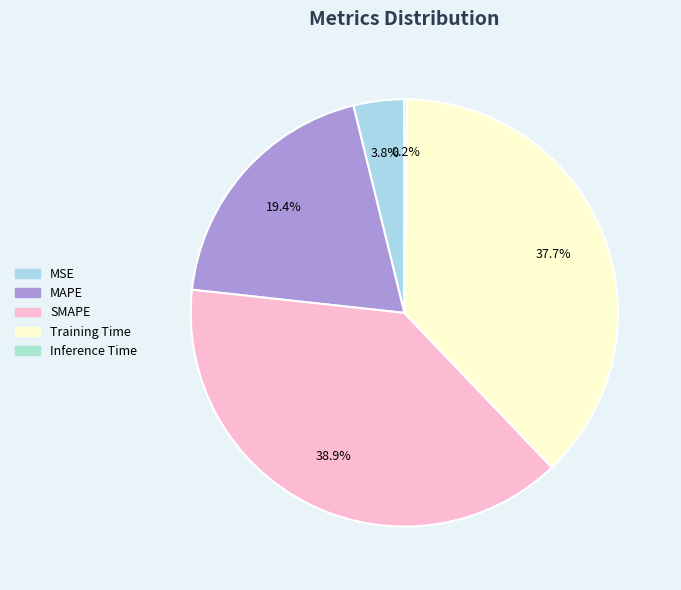

Which has a higher value, SMAPE or Inference Time?

SMAPE